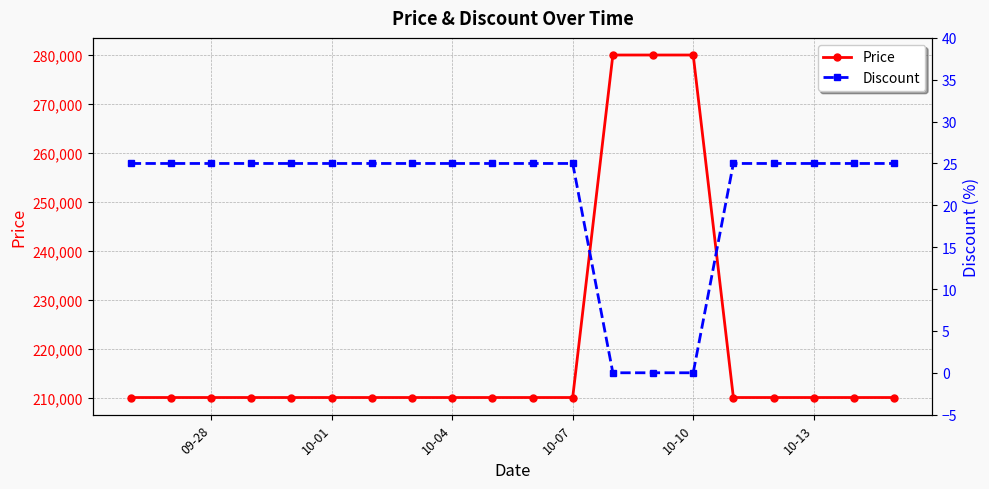

What is the maximum value for Price?

280000